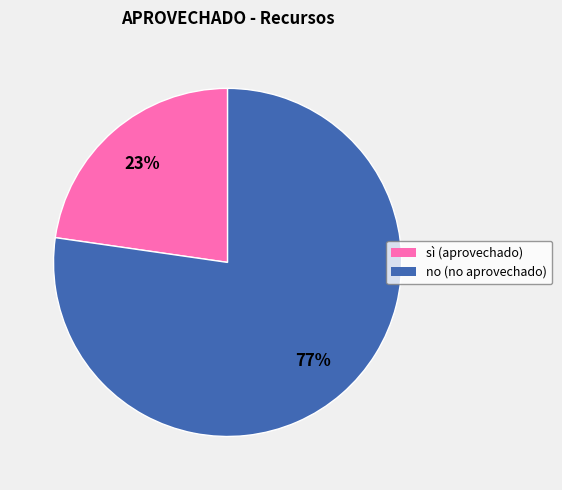

Between no and sì, which is larger?

no